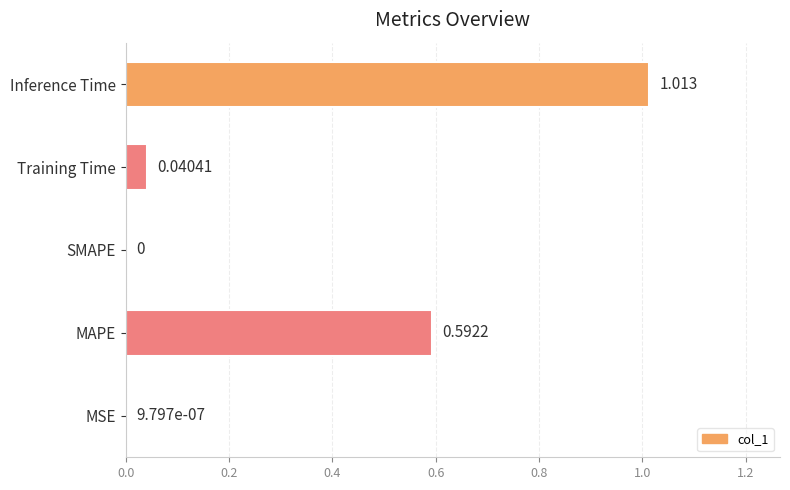

Between Training Time and MSE, which is larger?

Training Time